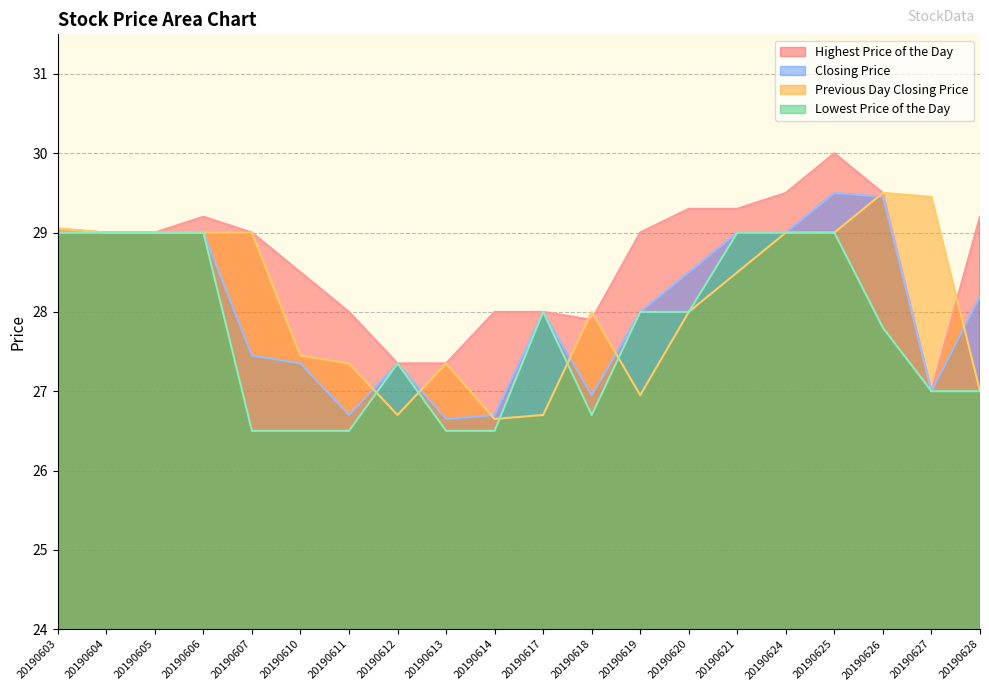

True or false: Highest Price of the Day and Lowest Price of the Day cross at least once.

False